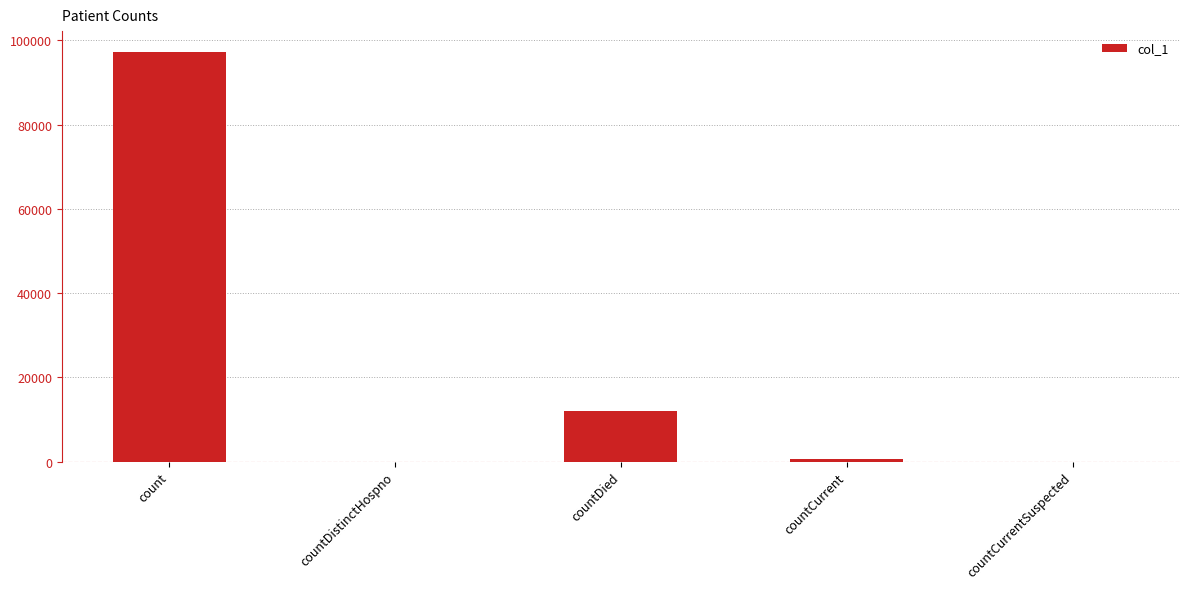

What is the average value?

22022